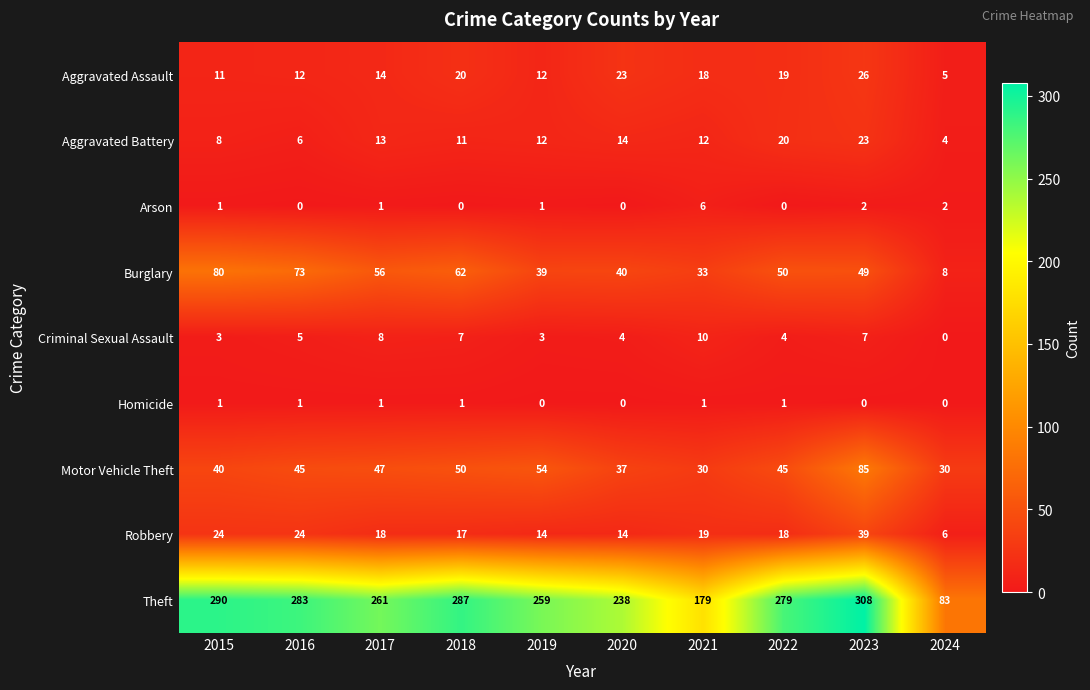

At which category is the sum across all series the highest?

2023